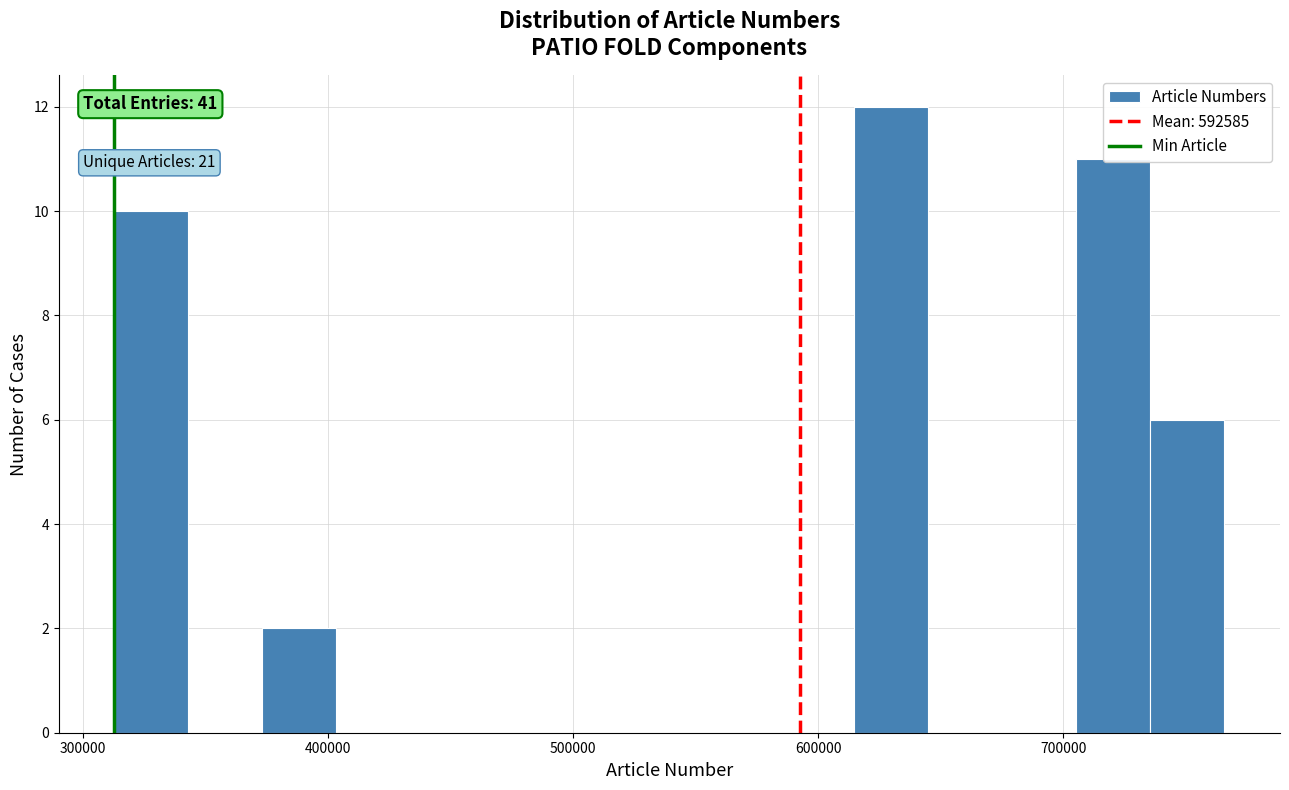

Around what value on the x-axis is the tallest bar? Give the approximate position of its centre, as read against the axis.

630000